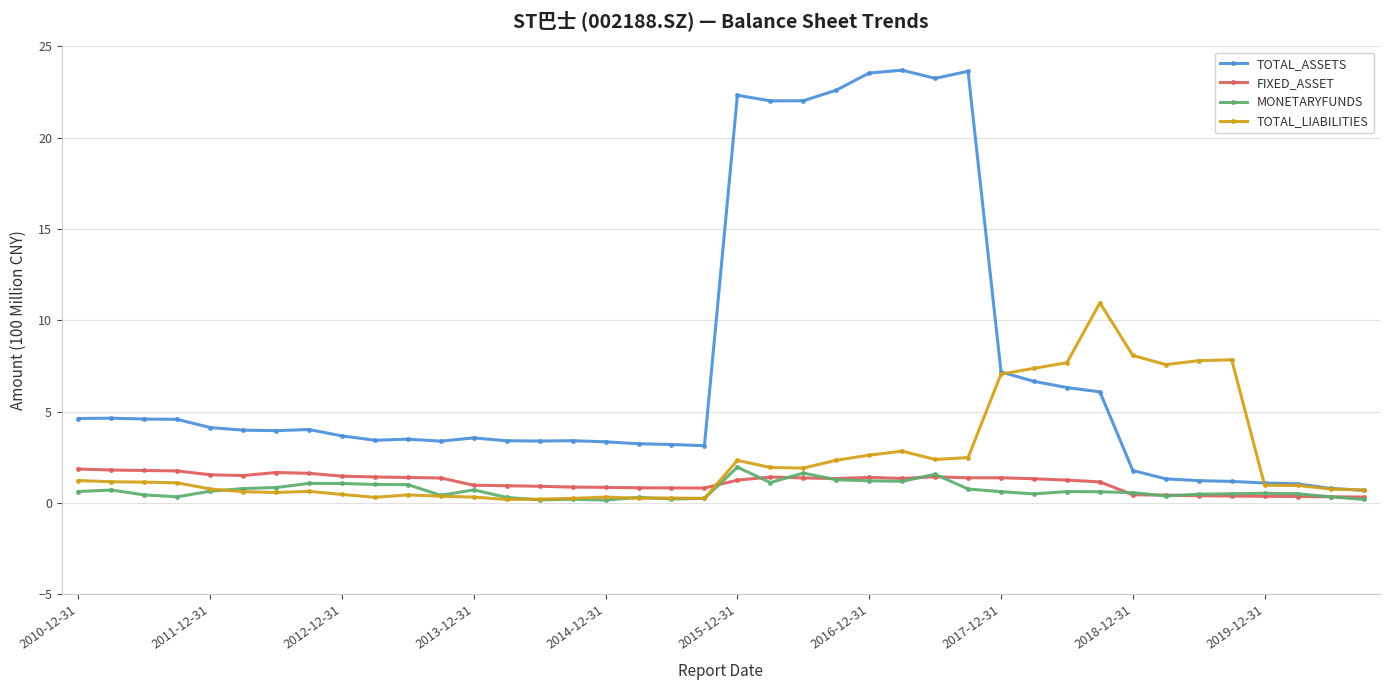

What is the difference between the maximum and second lowest values in the TOTAL_ASSETS series?

22.9